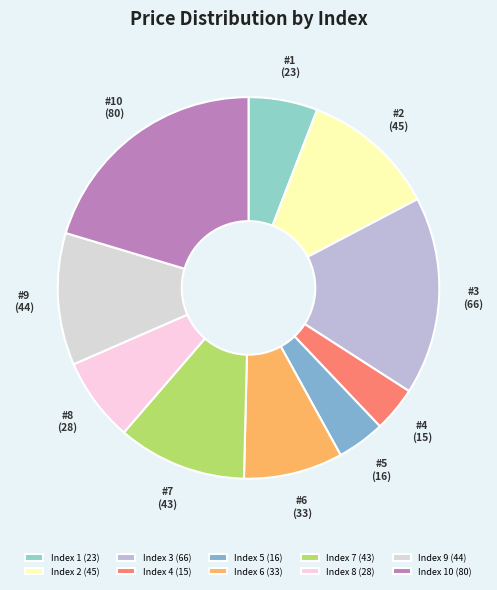

To the nearest percent, what is the average slice percentage?

10%